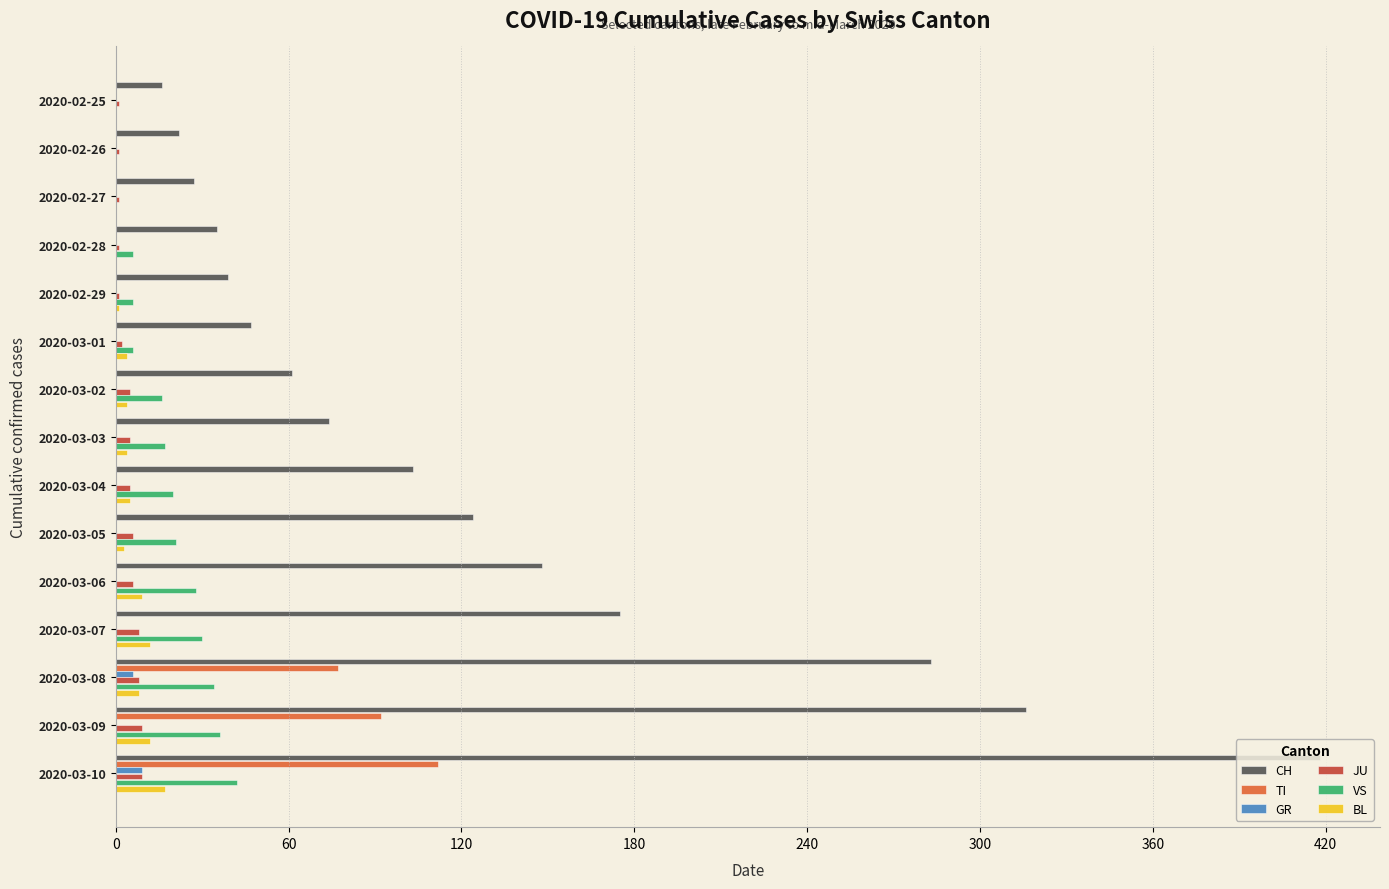

Which series has the largest range (max minus min)?

CH